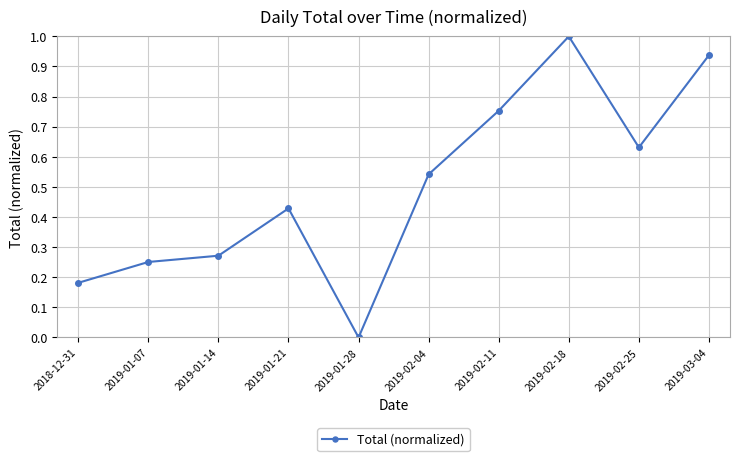

What is the sum of the values at 2019-02-25 and 2019-02-04?

1.2